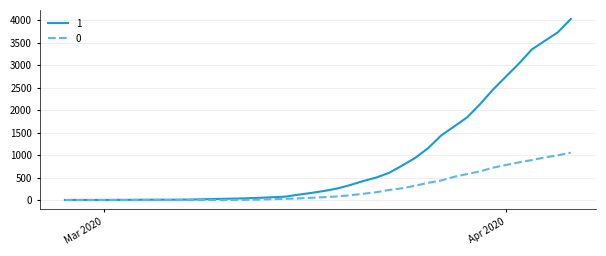

List the series in order of their overall mean, lowest first.

0, 1